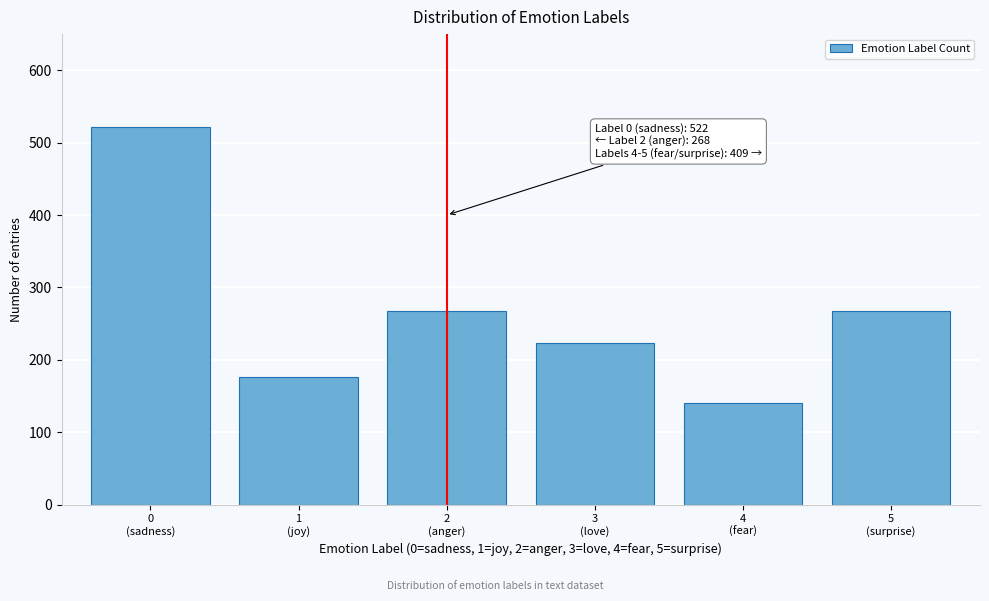

Reading right to left, list all the values displayed in this chart.

268	141	224	268	176	522